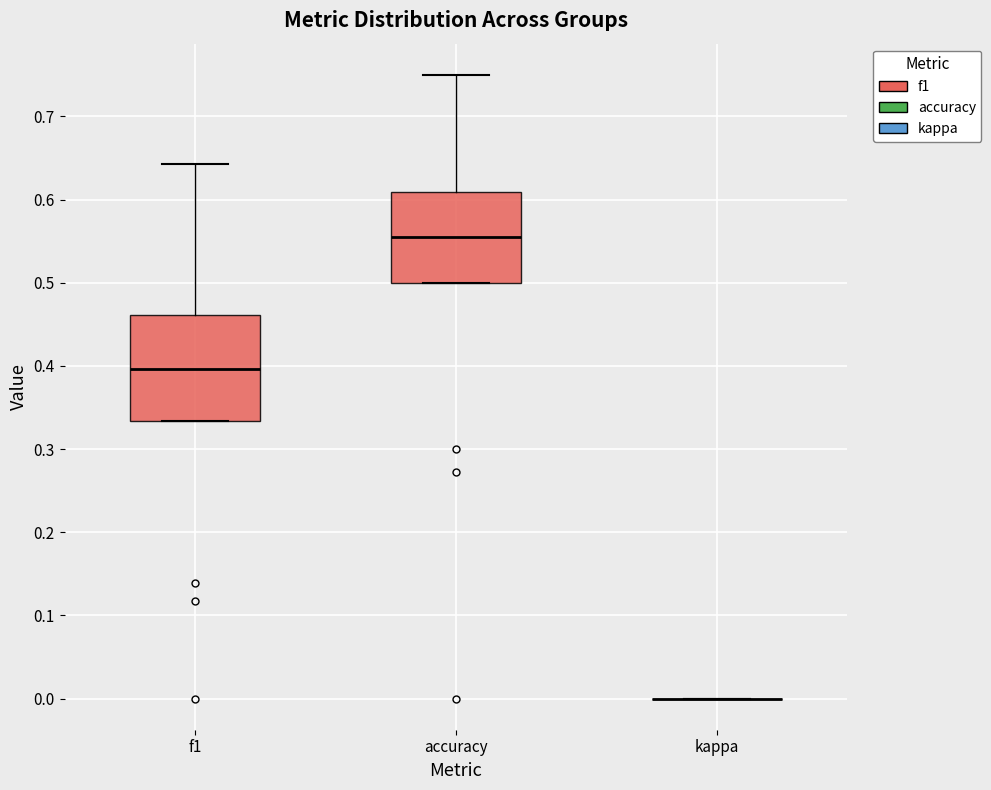

Reading left to right, read every box against the y-axis: the position of its median line, the range the box covers, and the ends of its whiskers. The values are not printed on the chart, so give them approximately, as read against the axis.

f1: median 0.40, box 0.33 to 0.46, whiskers 0.33 to 0.64
accuracy: median 0.56, box 0.50 to 0.61, whiskers 0.50 to 0.75
kappa: box collapsed to a line at 0.00, whiskers 0.00 to 0.00